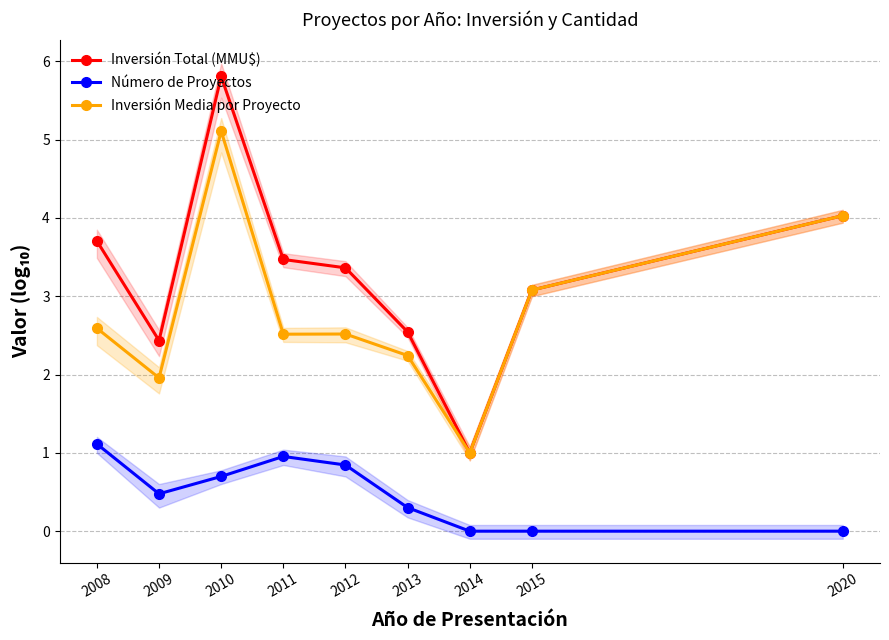

How many data points does each series have?

9